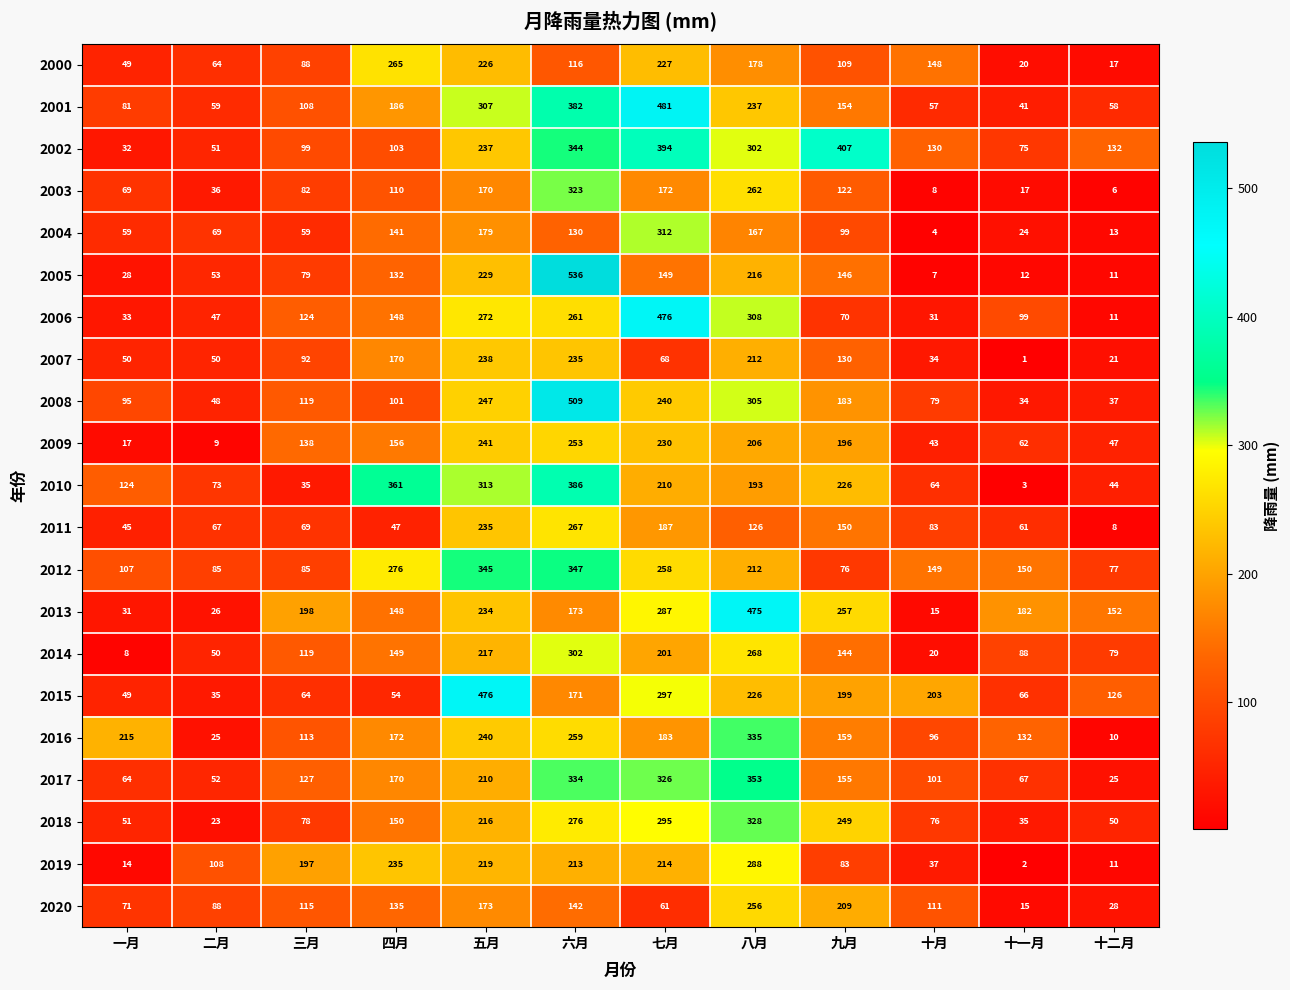

Which series has the largest range (max minus min)?

2005